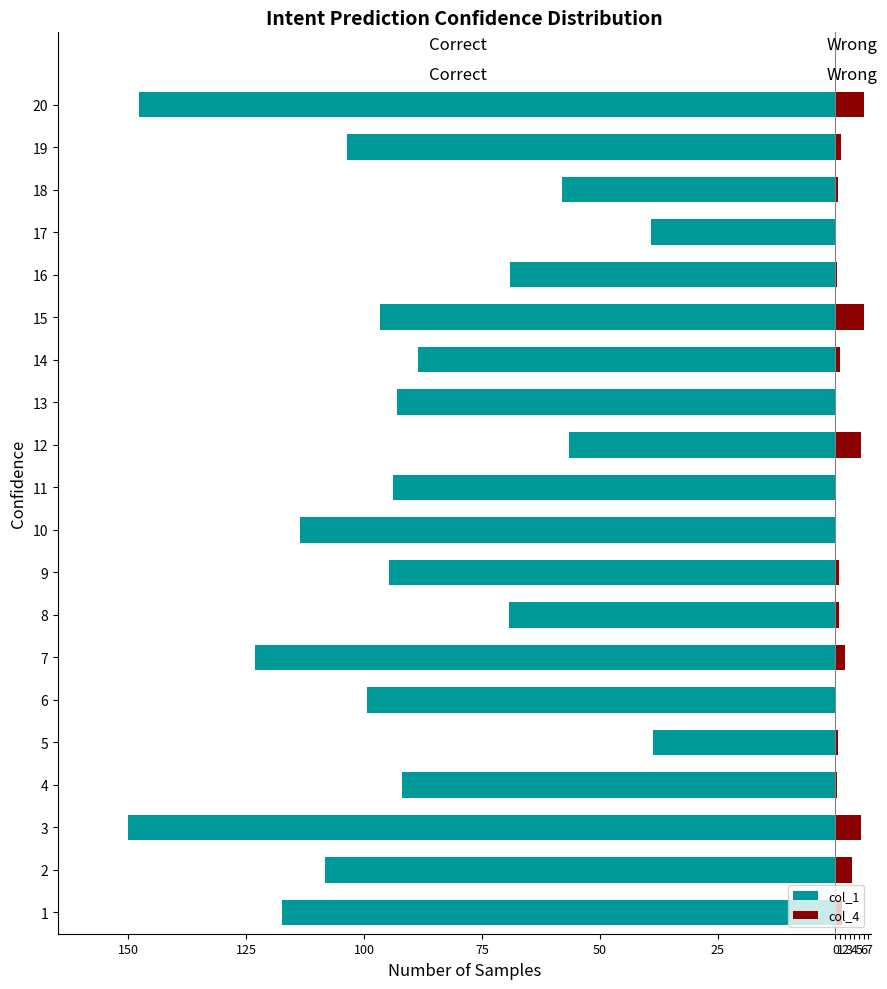

How many bars are there in total?

40